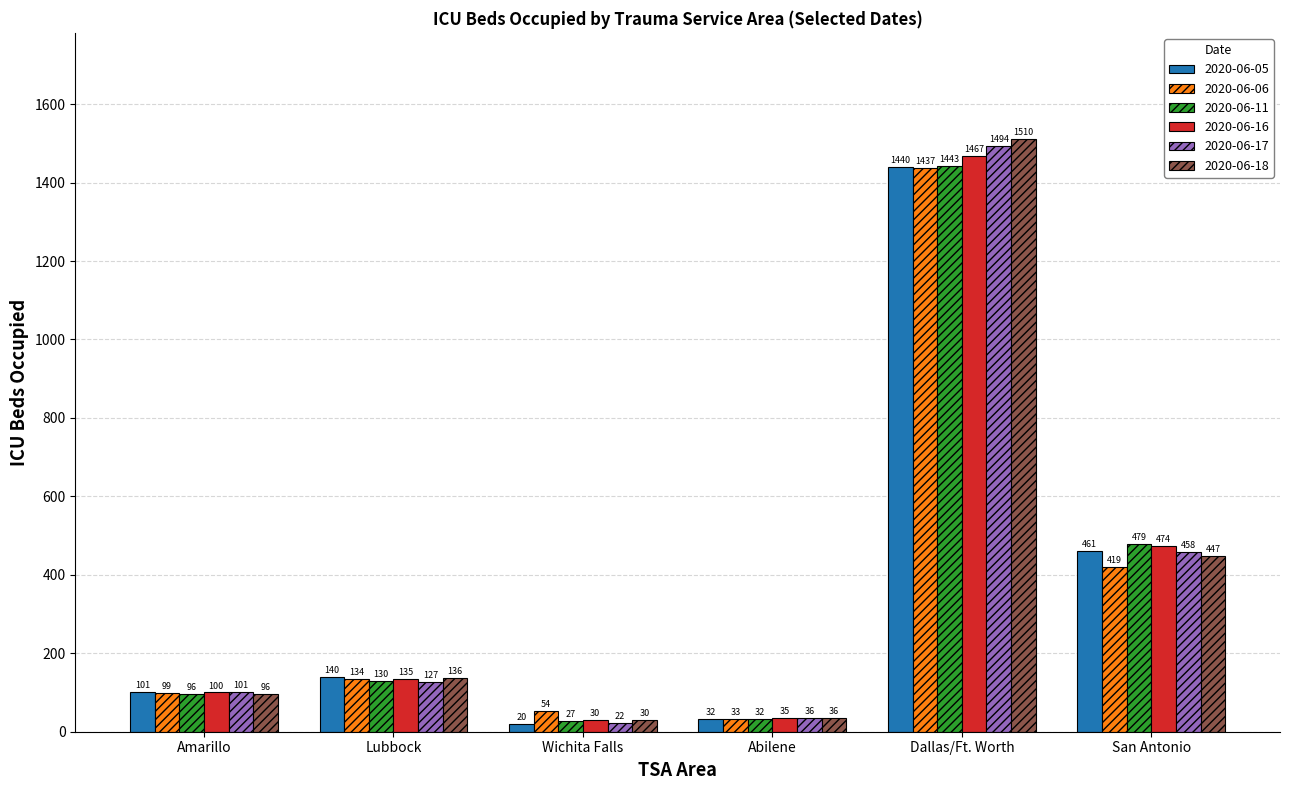

Which category has the lowest value across all series?

Wichita Falls